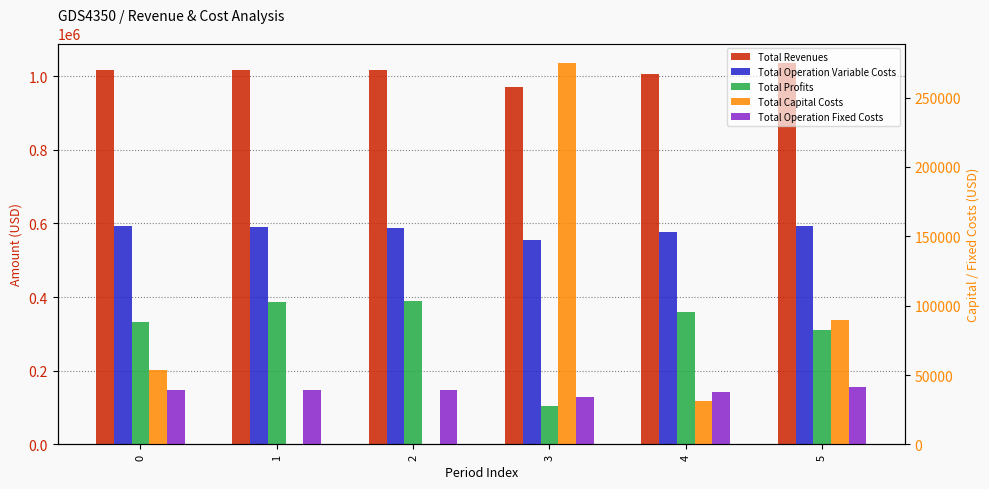

Does the chart contain stacked bars?

No